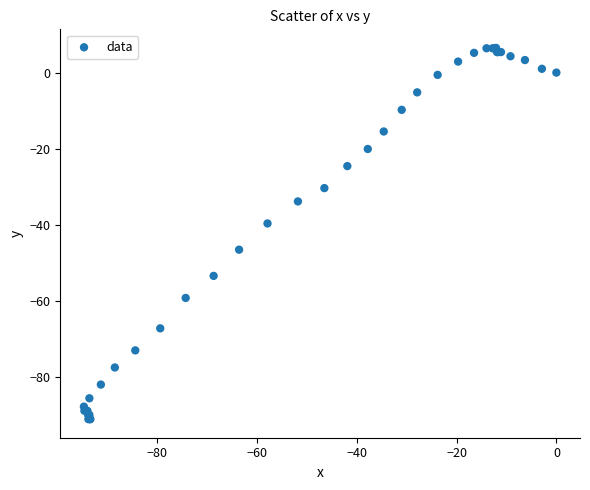

What Y value in the scatter plot is closest to -42?

-39.7